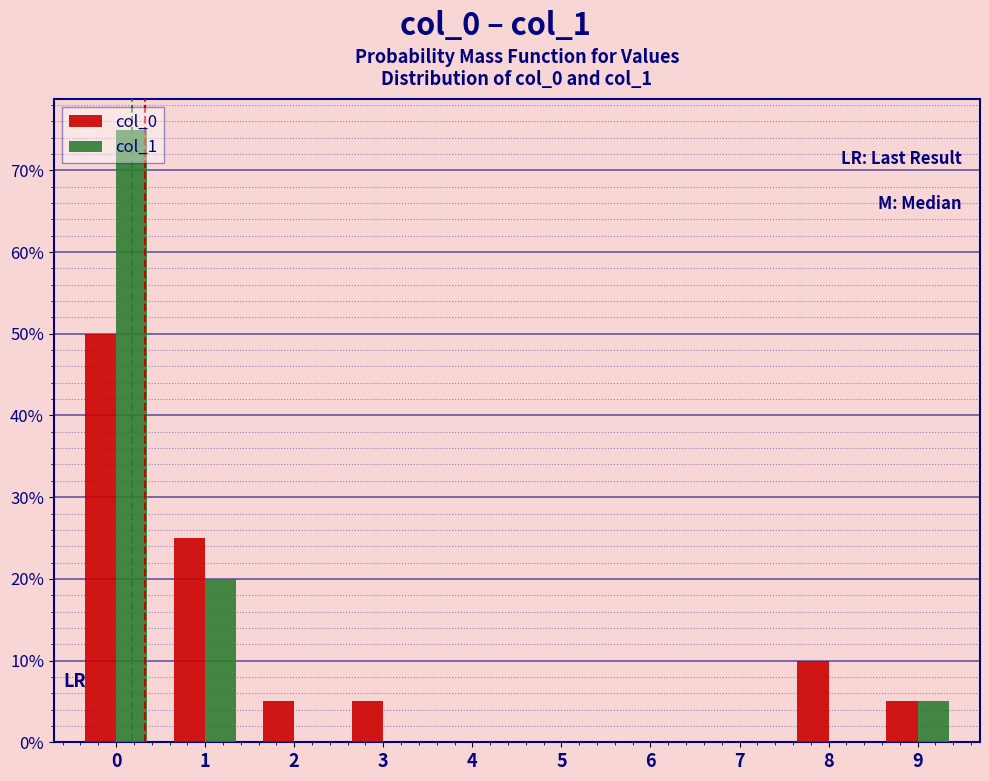

The col_0 series shows 20 at 5. True or false?

False